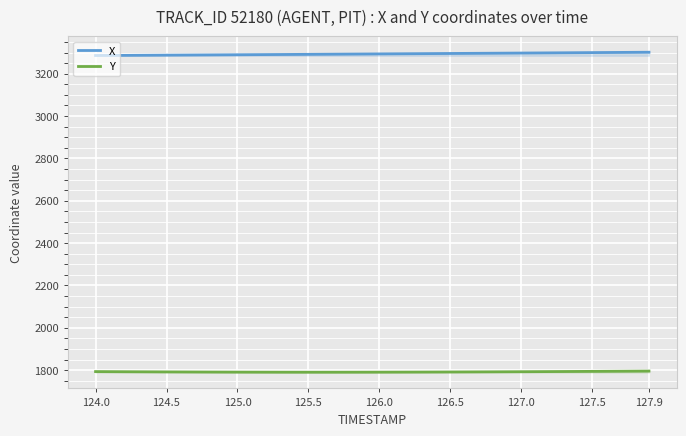

What is the spread (max minus min) of values at 125.0?

1498.9